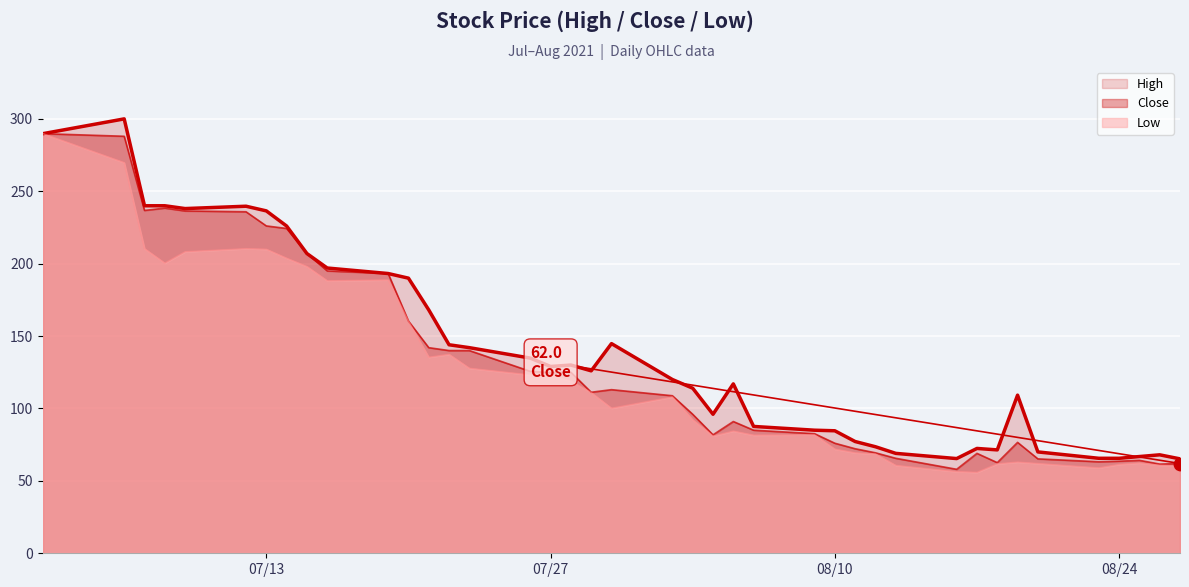

Which series has the largest total across all categories?

High